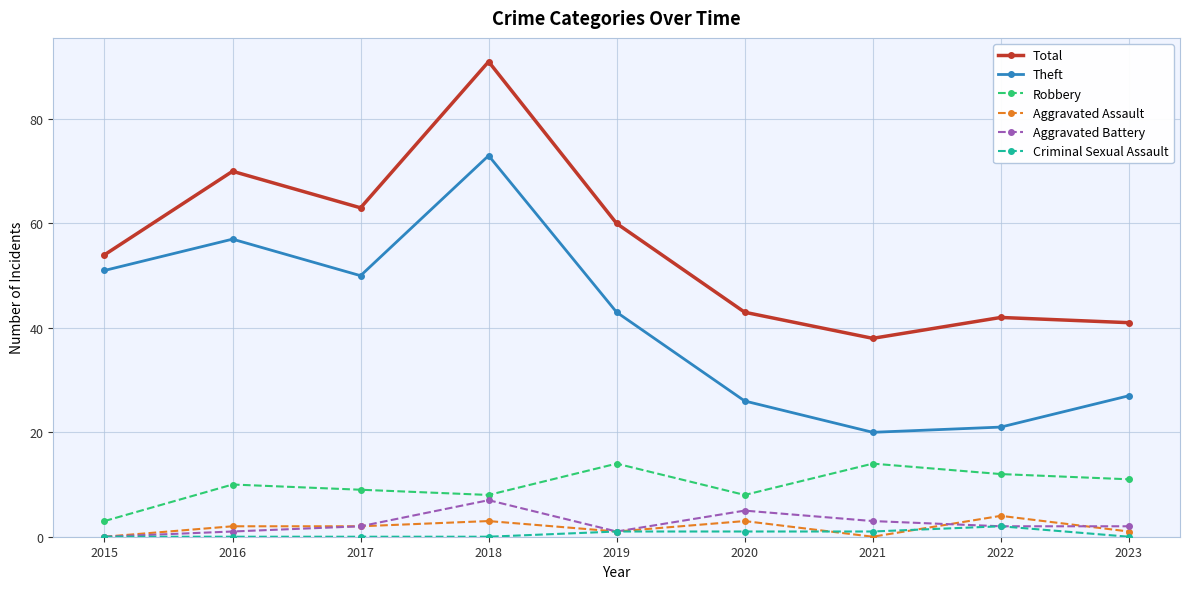

True or false: Robbery has more than 2 points higher than both neighbors.

True